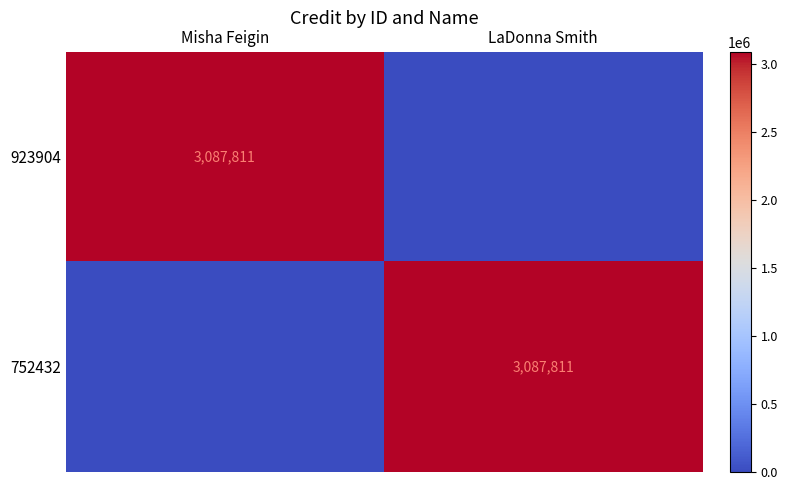

At how many categories does at least one series exceed 2999576?

2